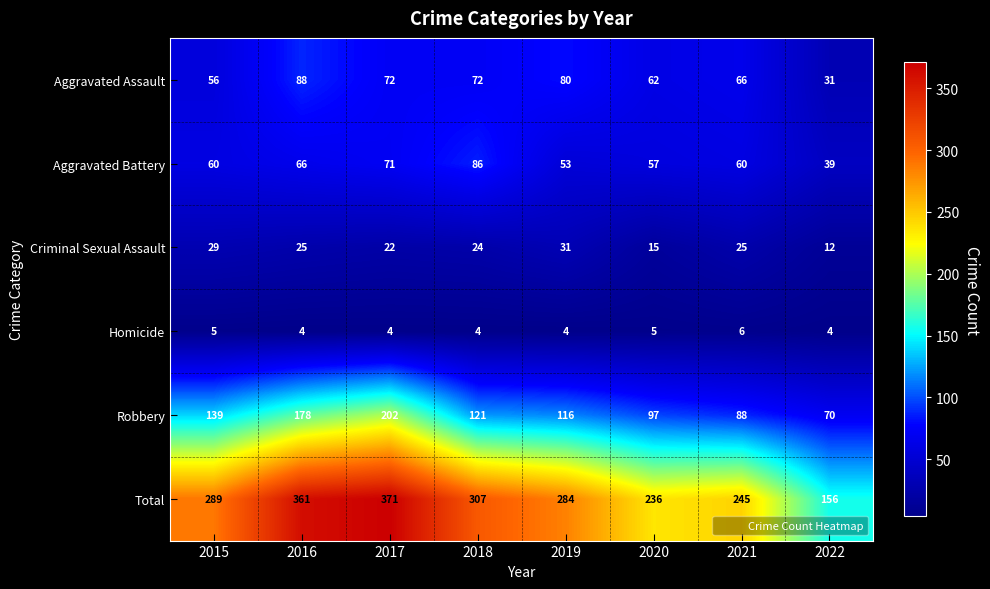

Between 2016 and 2018, which series saw the biggest shift?

Robbery